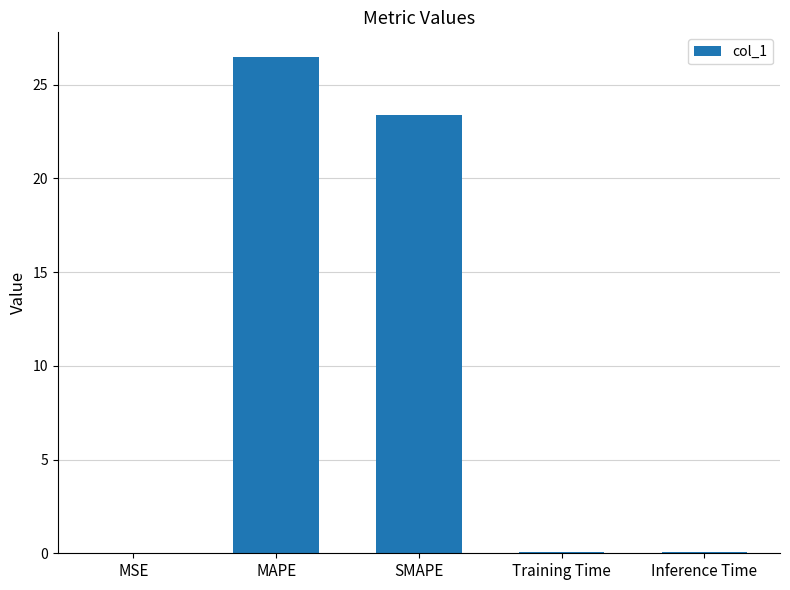

What is the ratio of the value at SMAPE to the value at MAPE?

0.9